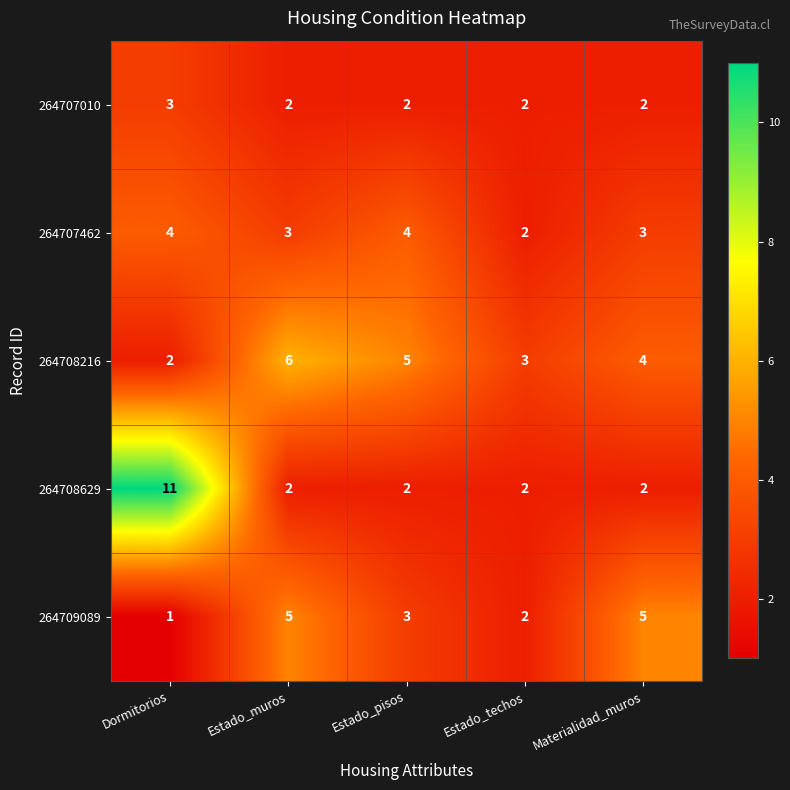

Reading left to right, what are all the values shown in this chart?

264707010: 3	2	2	2	2
264707462: 4	3	4	2	3
264708216: 2	6	5	3	4
264708629: 11	2	2	2	2
264709089: 1	5	3	2	5